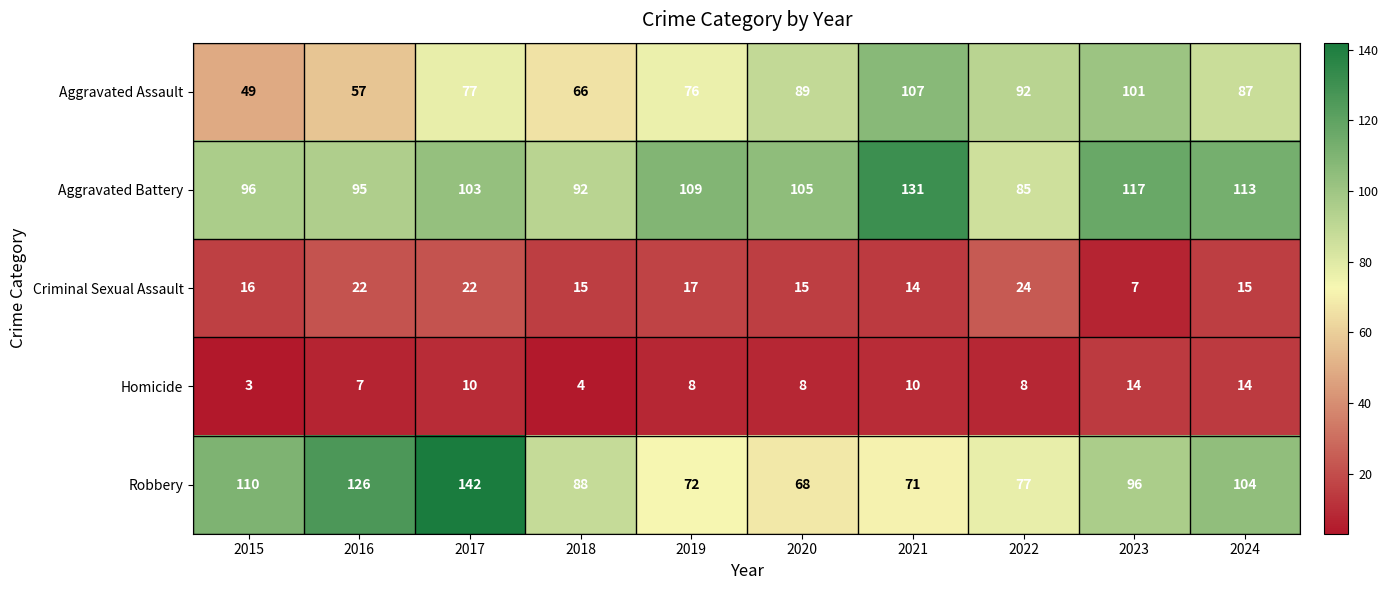

Read the Robbery value at 2015, to the nearest 10.

110